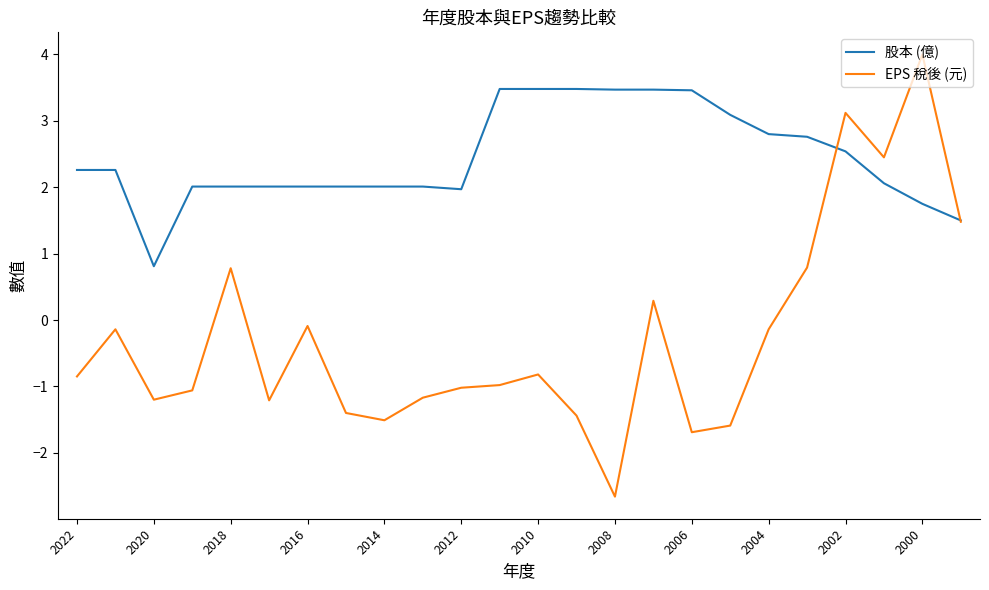

What is the sum of all 股本 (億) values?

58.7